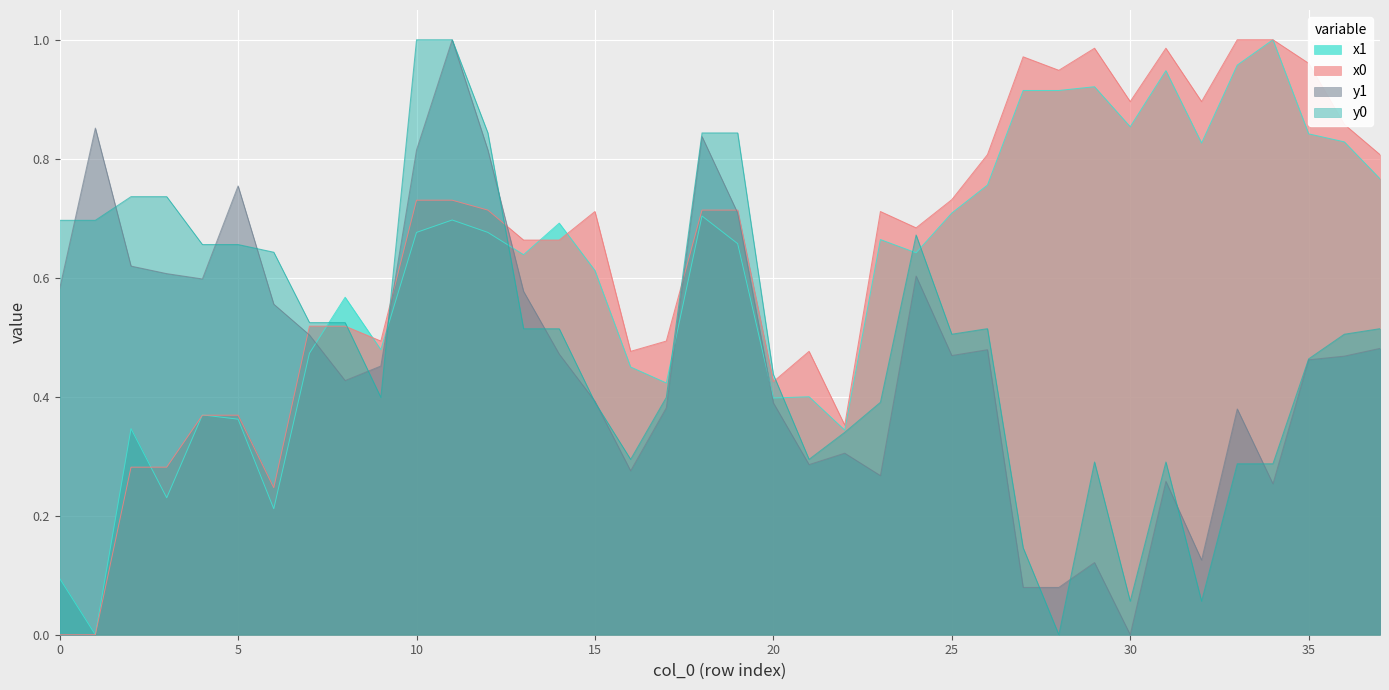

Which series ends up on top after the final intersection of y1 and x0?

x0